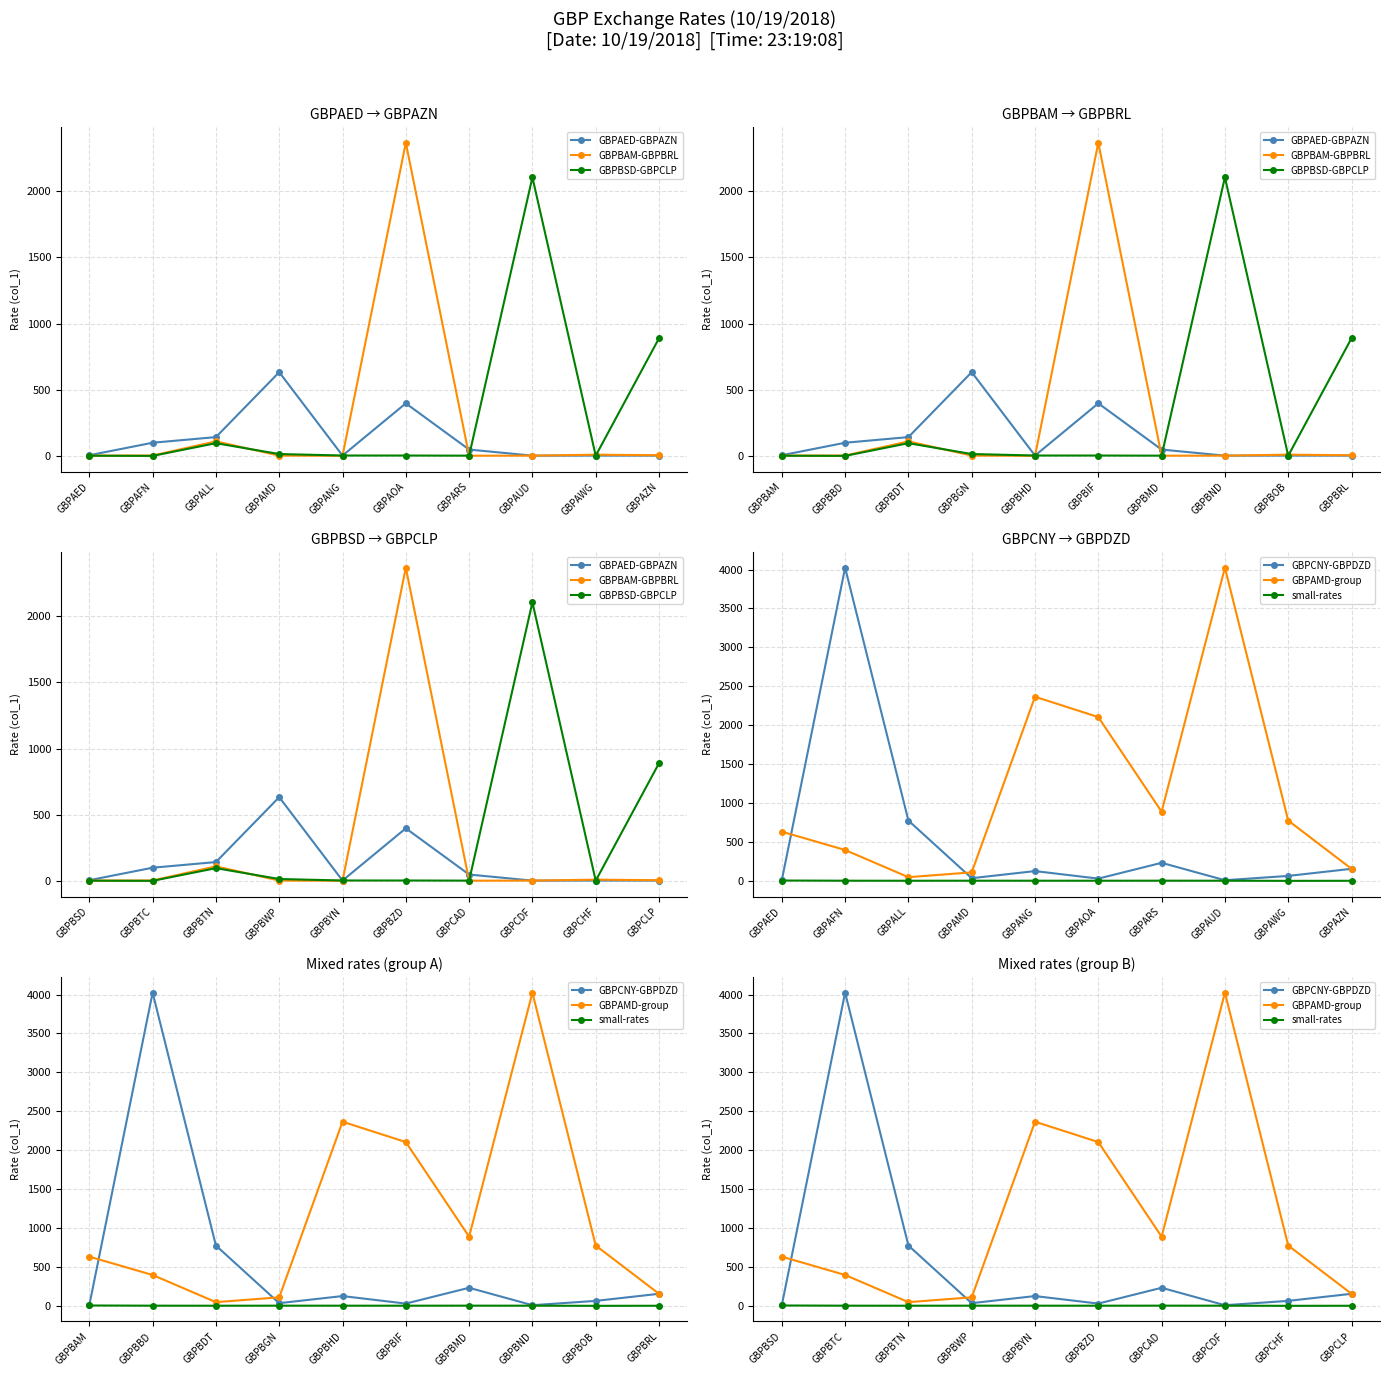

True or false: small-rates has more than 2 points higher than both neighbors.

False